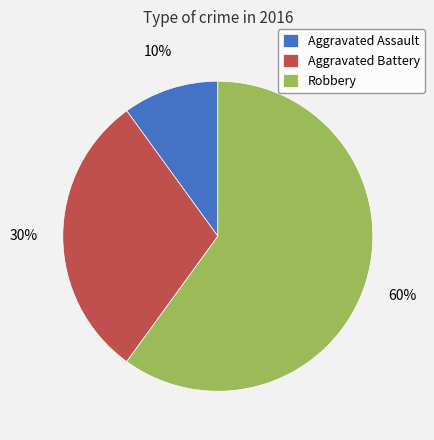

Approximately how many times larger is the value at Robbery compared to Aggravated Battery?

2.0